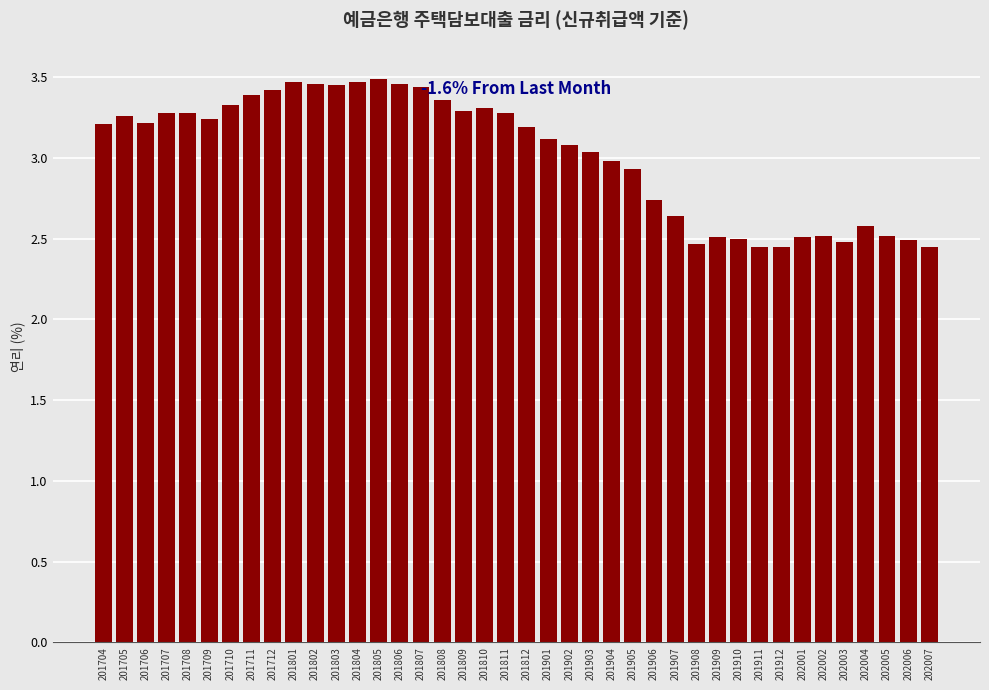

What is the difference between the second highest and second lowest values?

1.0